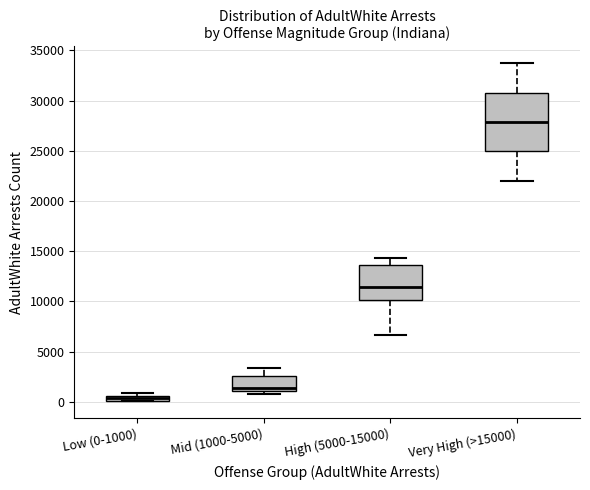

Which box is the tallest, from its lower edge to its upper edge?

Very High (>15000)